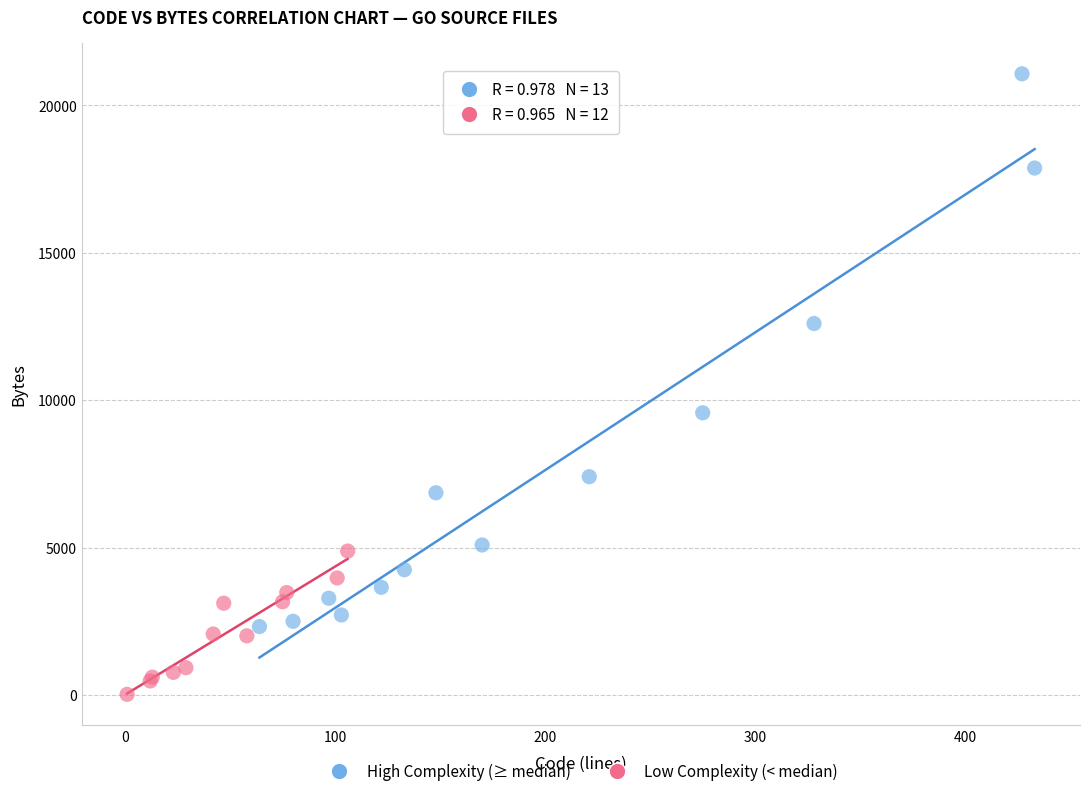

Which series has the largest Y range (max minus min)?

High Complexity (≥ median)